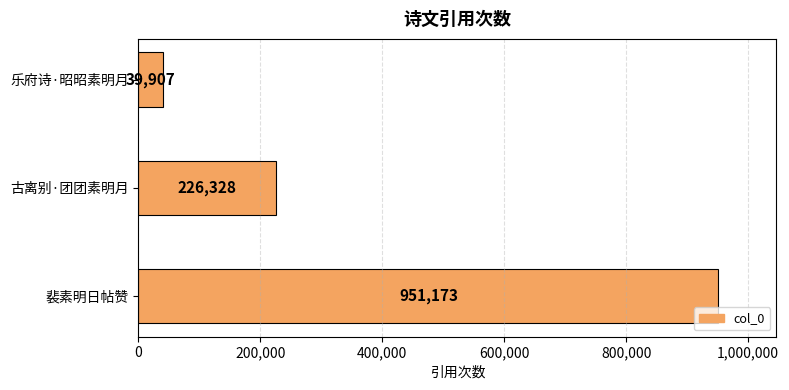

Count the values in the range 39907 to 951173.

3